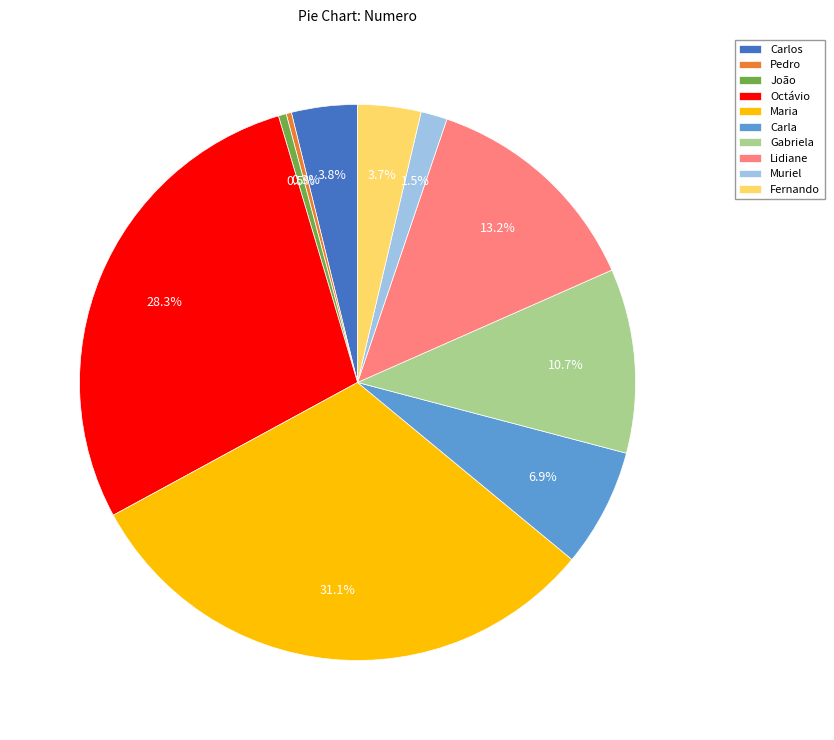

Which category has the biggest portion of the pie?

Maria